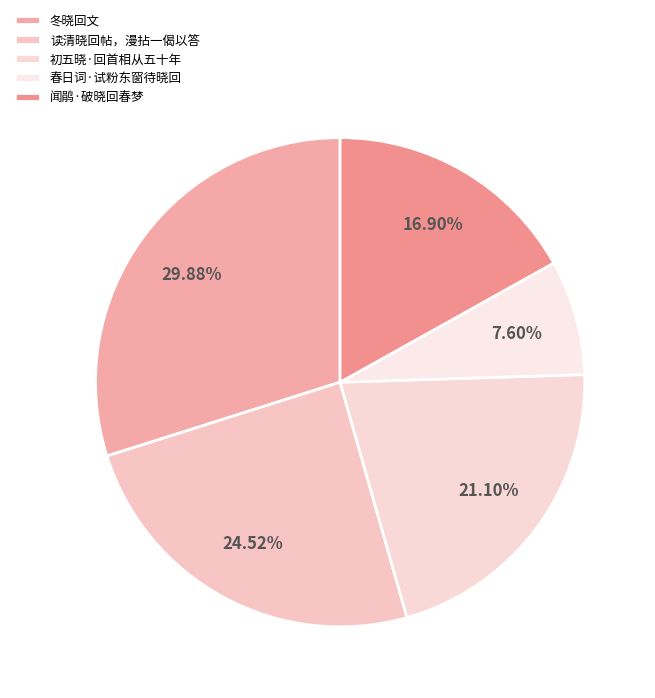

True or false: 读清晓回帖，漫拈一偈以答 accounts for 10% of the total.

False